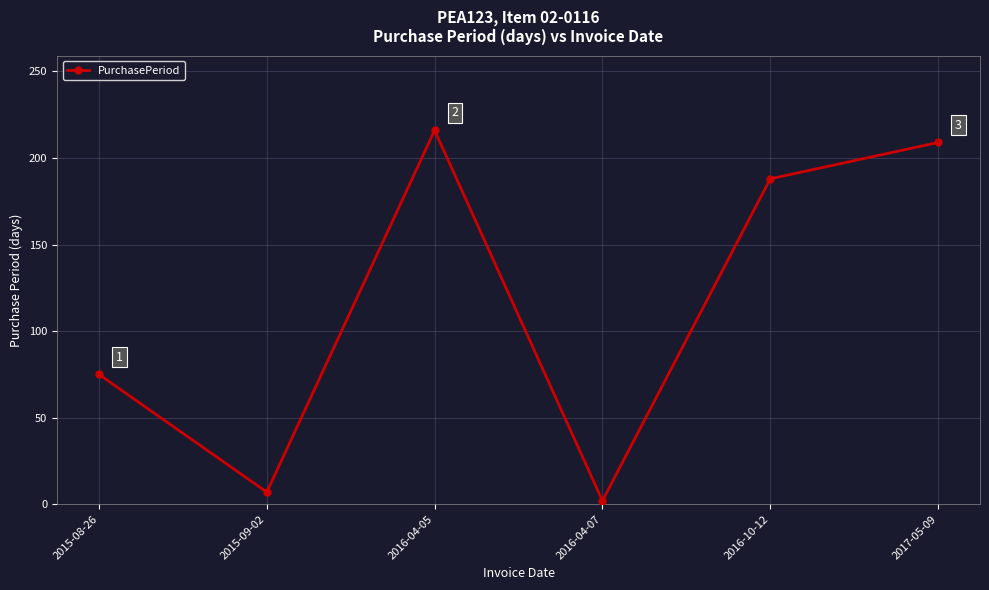

What is the difference between the maximum and minimum values?

214